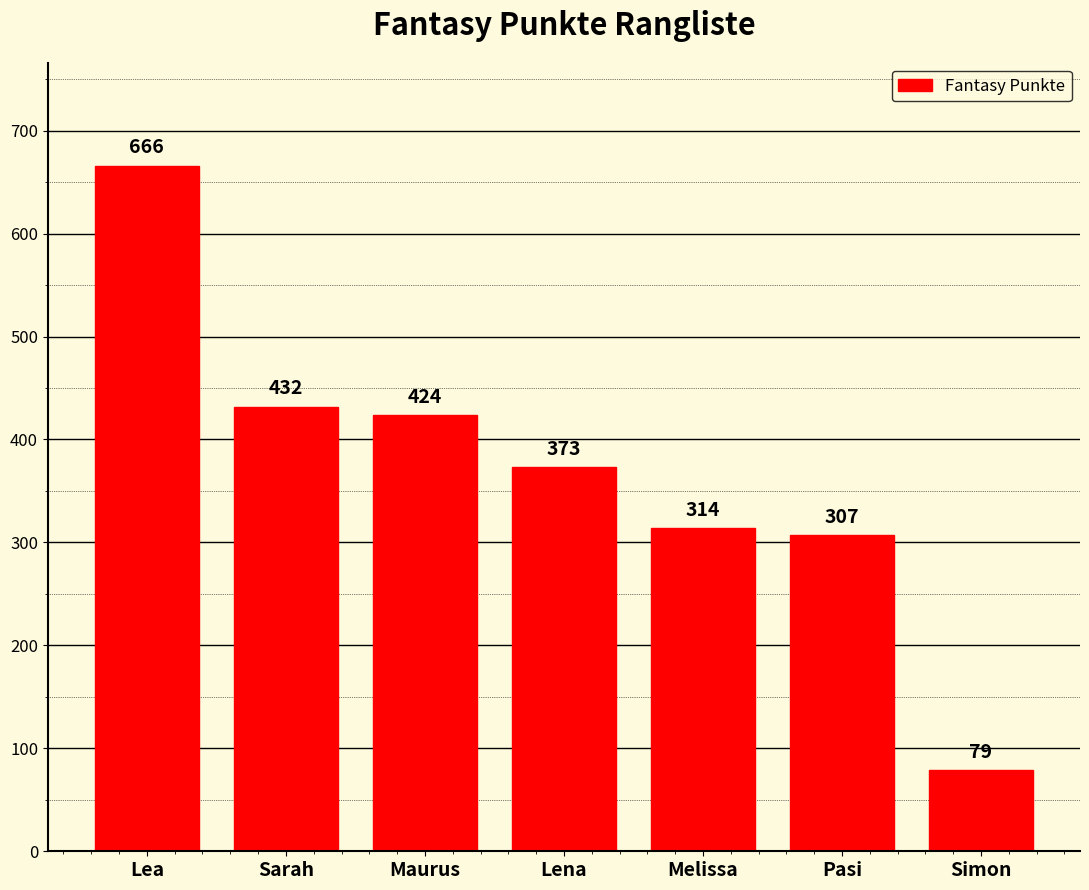

What is the label of the 3rd bar from the left?

Maurus